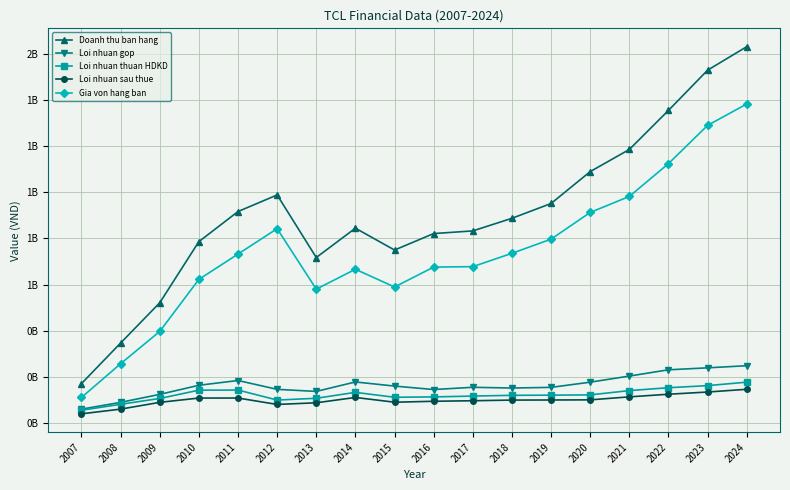

What is the sum of all Doanh thu ban hang values?

16326084544